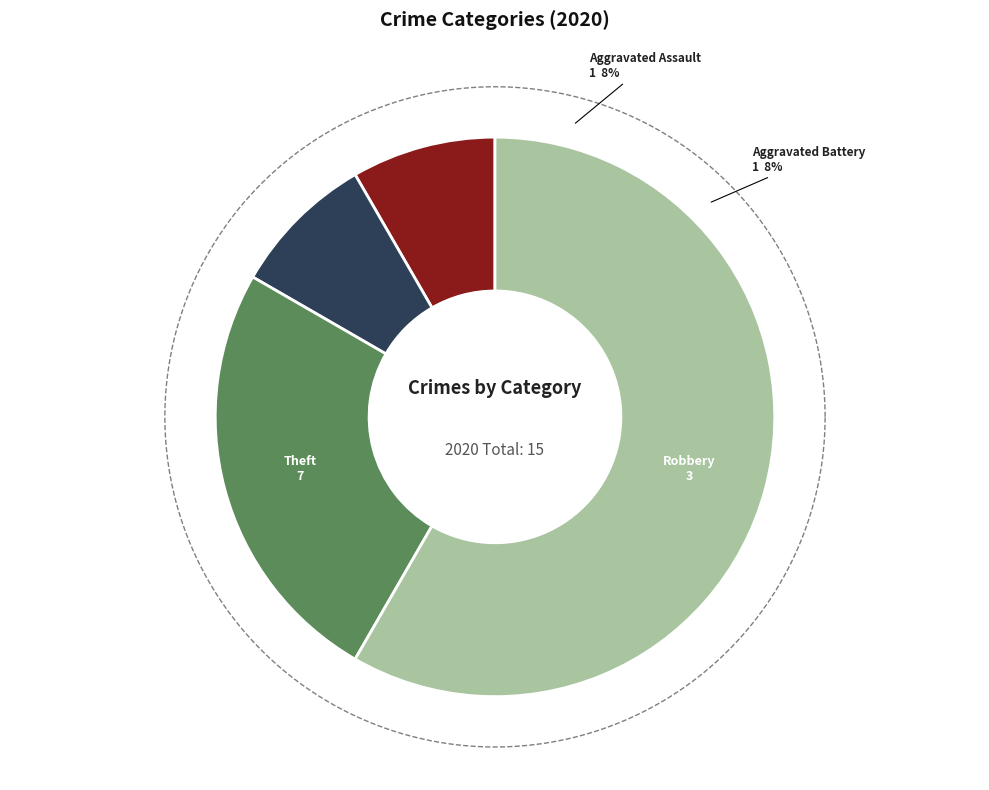

Which category has the smallest portion of the pie?

Aggravated Assault